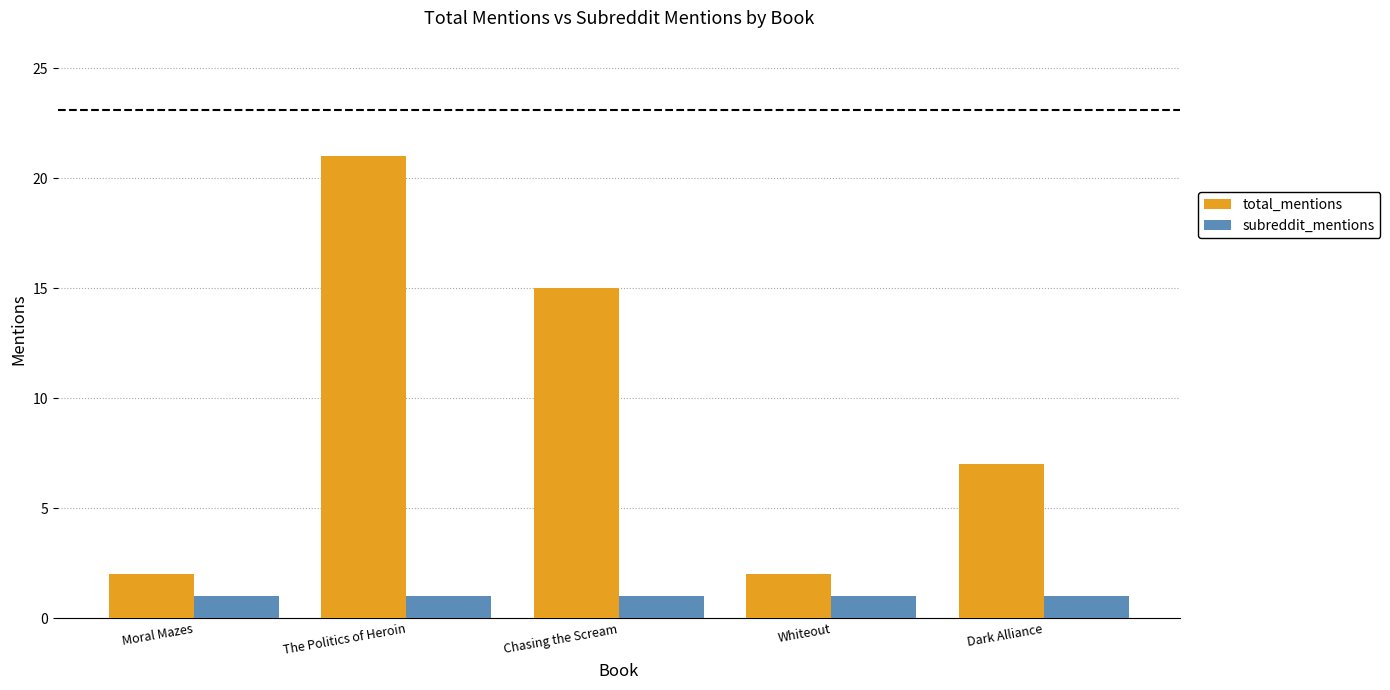

What is the maximum value shown in the chart?

21